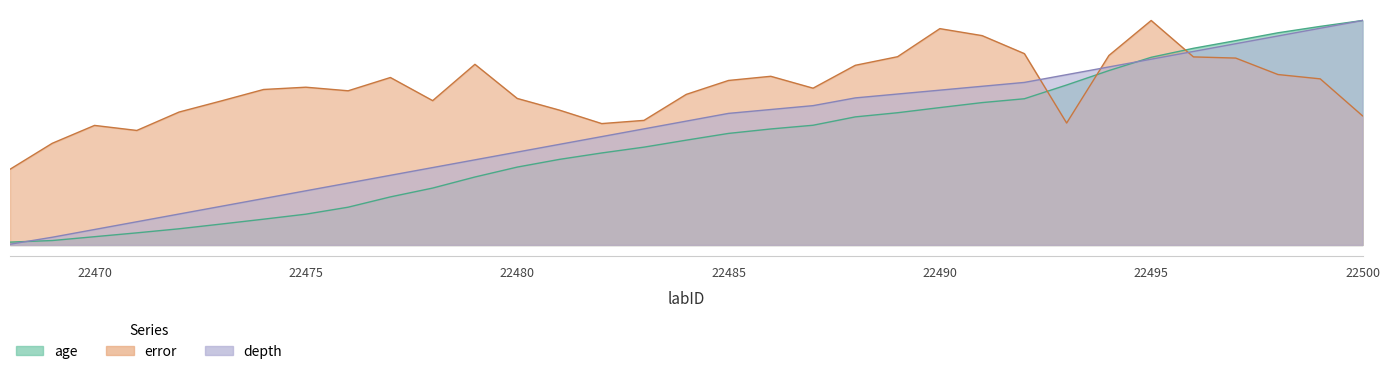

What is the difference between the maximum and minimum values in the depth series?

498.3